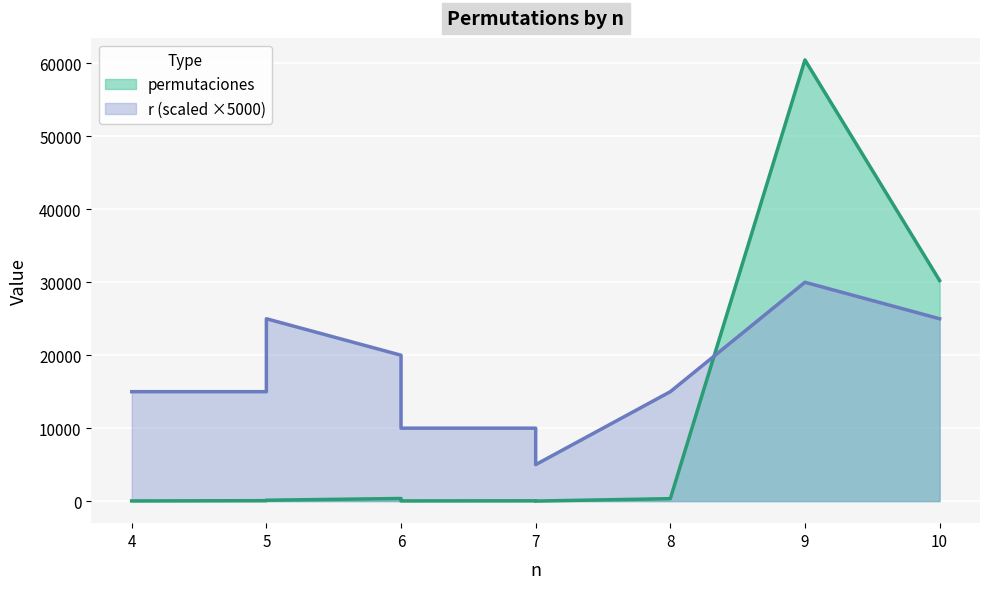

In r, how many points are higher than both neighbors (excluding endpoints)?

2